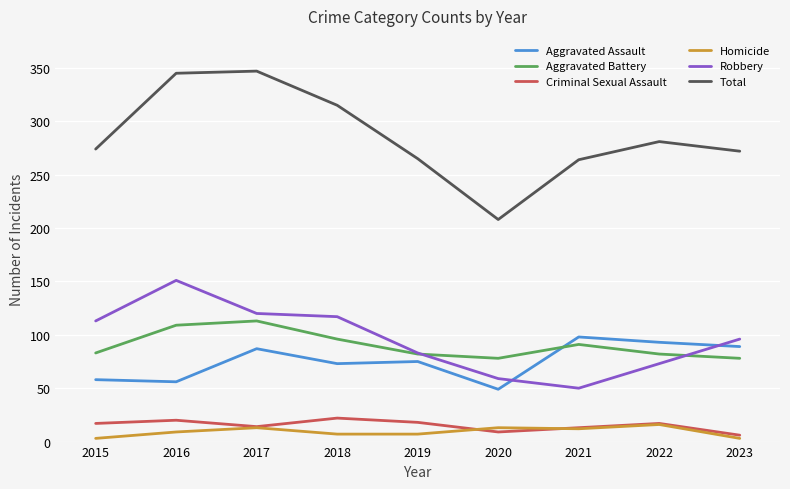

What value does the Total series have at 2022?

281